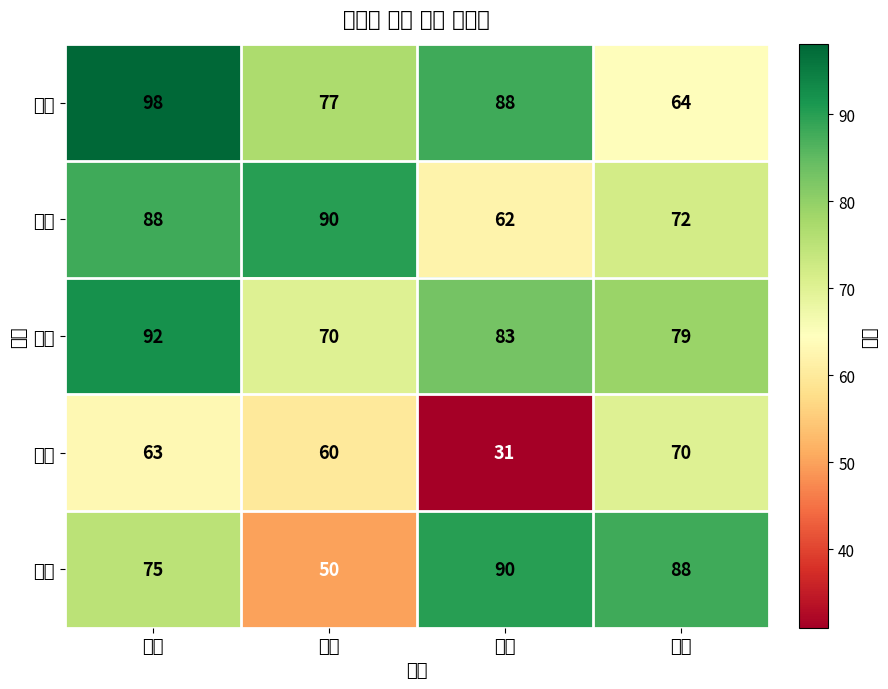

How many distinct data groups are displayed?

5